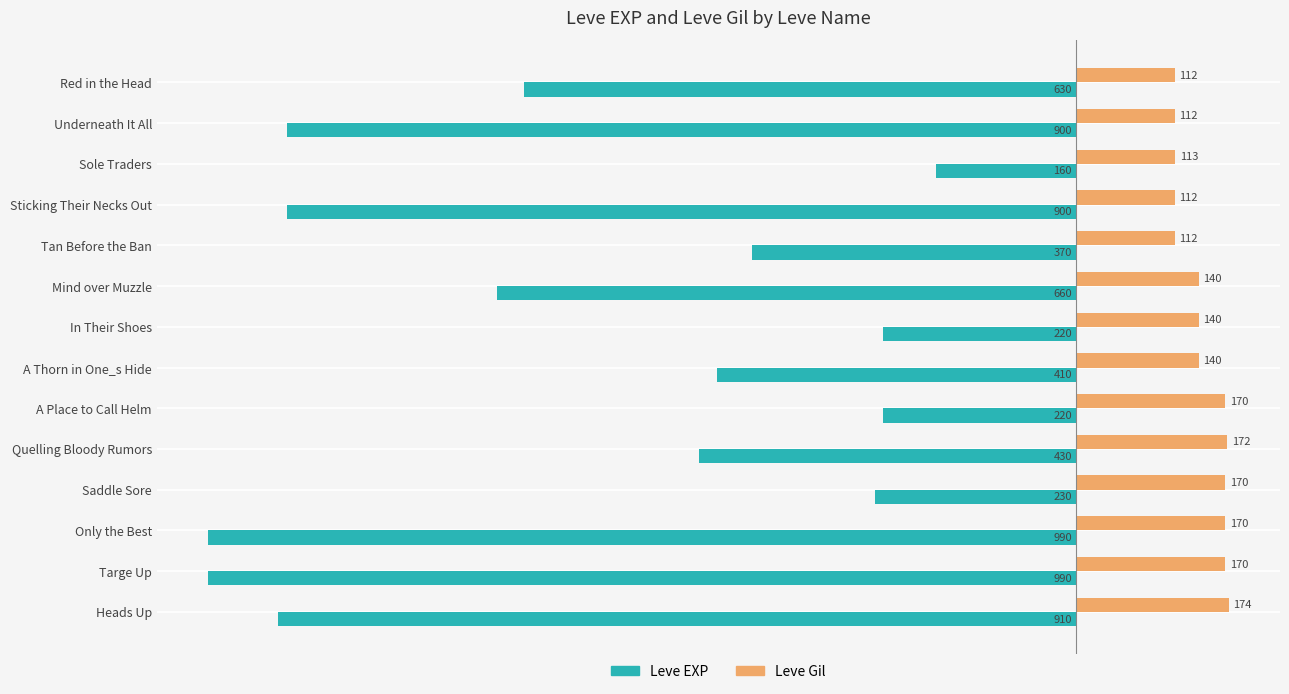

Which series has the largest total across all categories?

Leve Gil